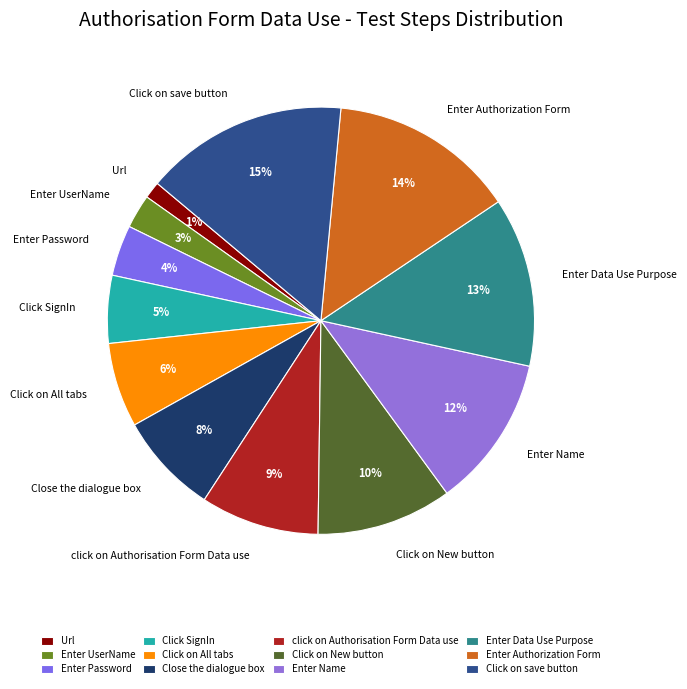

Rank the categories by value from lowest to highest.

Url, Enter UserName, Enter Password, Click SignIn, Click on All tabs, Close the dialogue box, click on Authorisation Form Data use, Click on New button, Enter Name, Enter Data Use Purpose, Enter Authorization Form, Click on save button